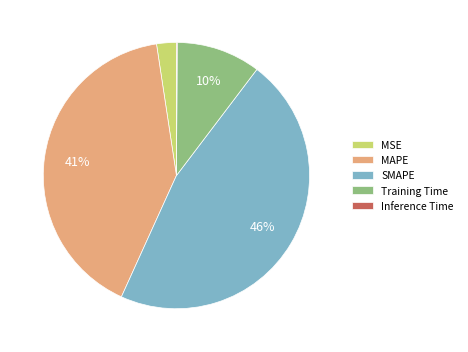

To the nearest percent, what is the difference between the MAPE and Training Time slice percentages?

31%